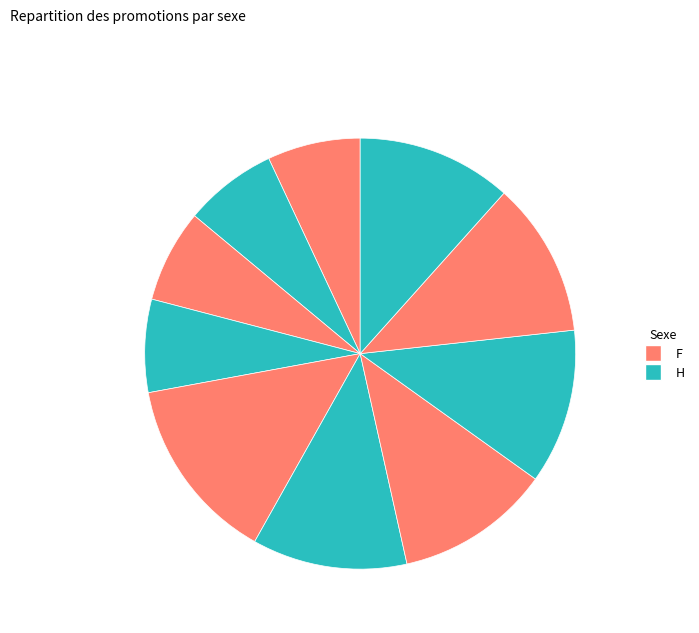

Count the number of slices in the pie.

10